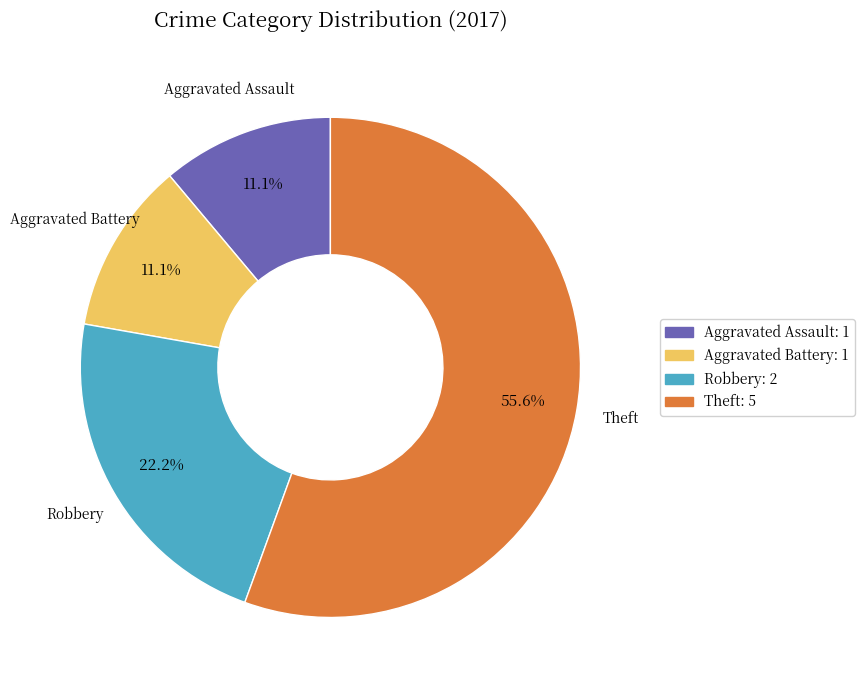

Is there any slice that represents more than half of the pie?

Yes